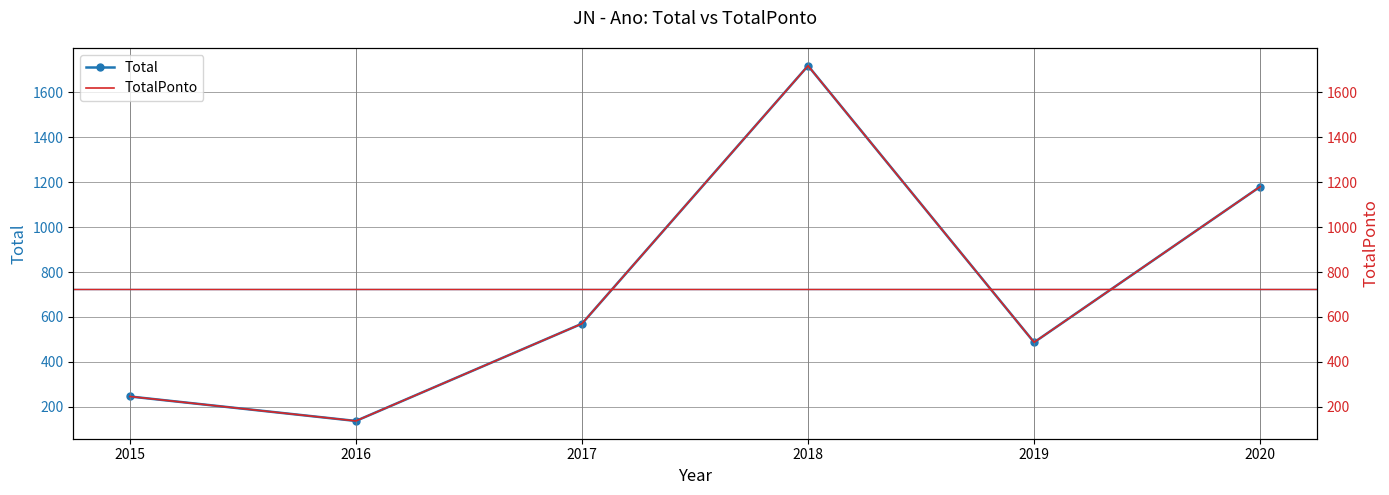

Where is Total nearest to the value 927?

2020